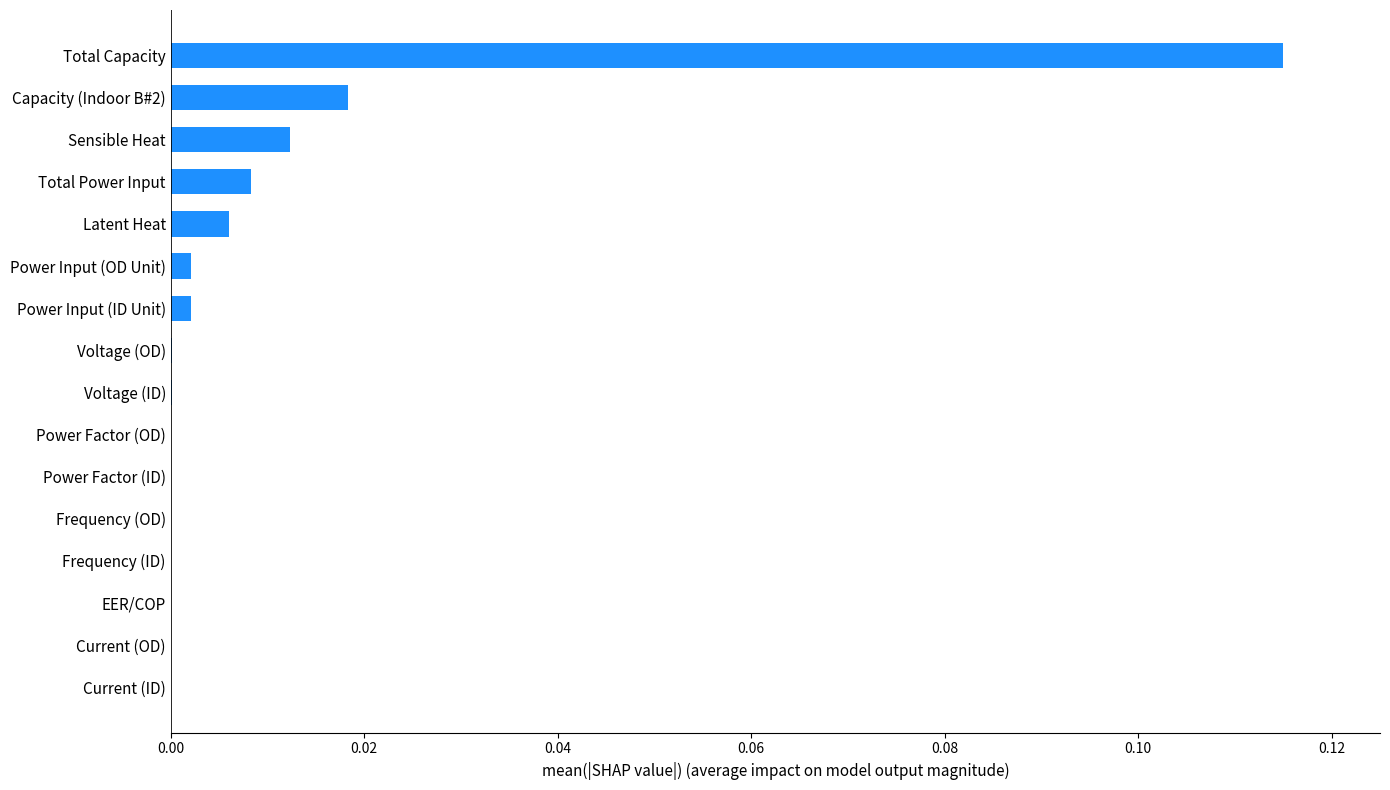

Between Power Input (OD Unit) and Total Power Input, which is larger?

Total Power Input